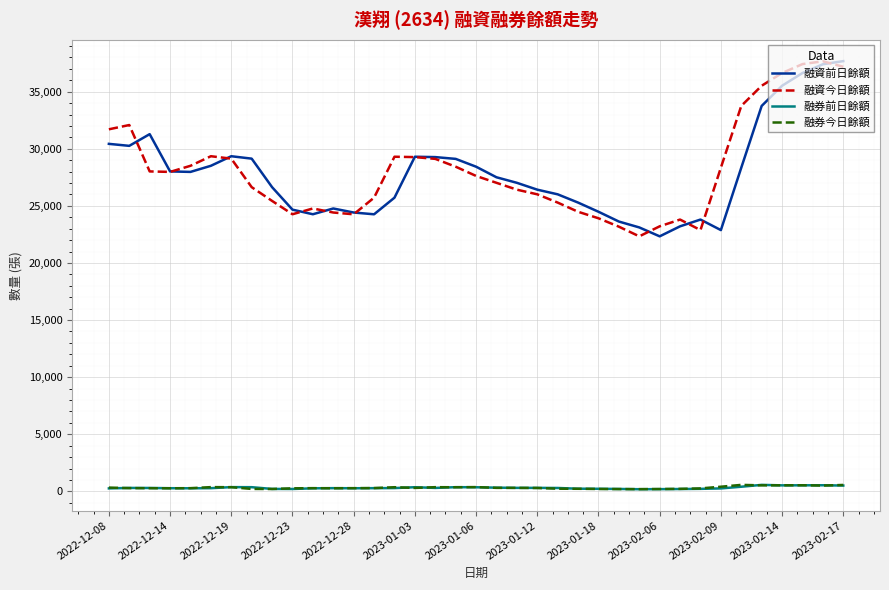

What is the highest value of the 融資今日餘額 series?

37662